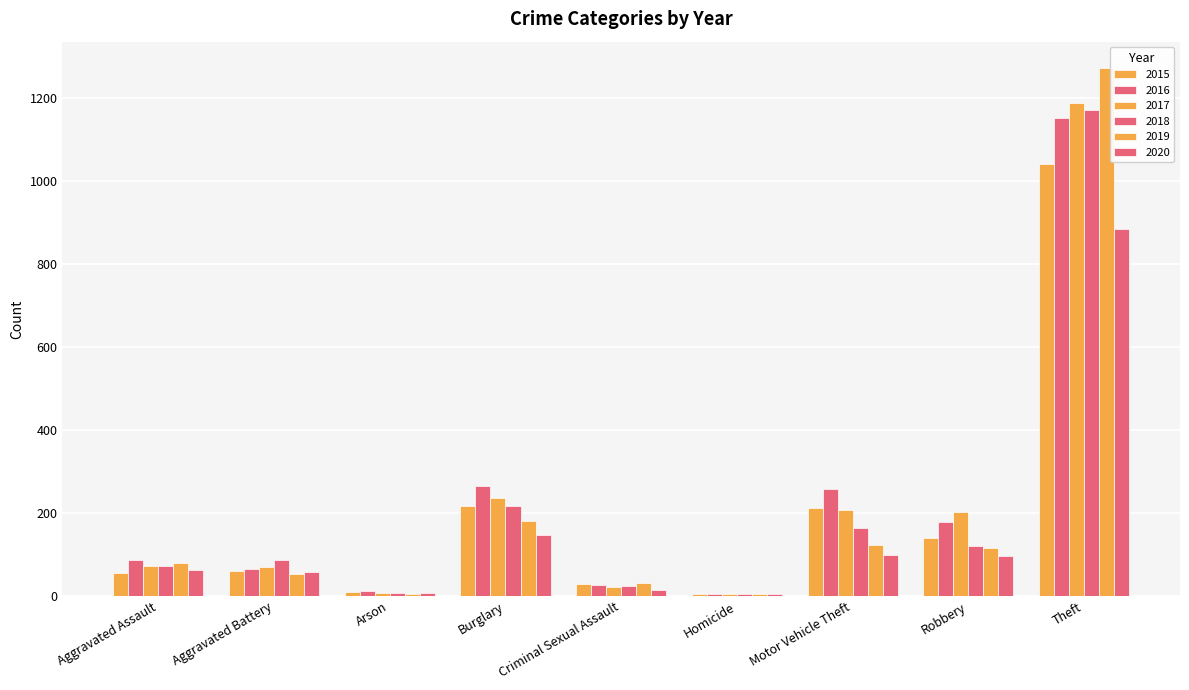

Rank the series at Theft from highest to lowest value.

2019, 2017, 2018, 2016, 2015, 2020